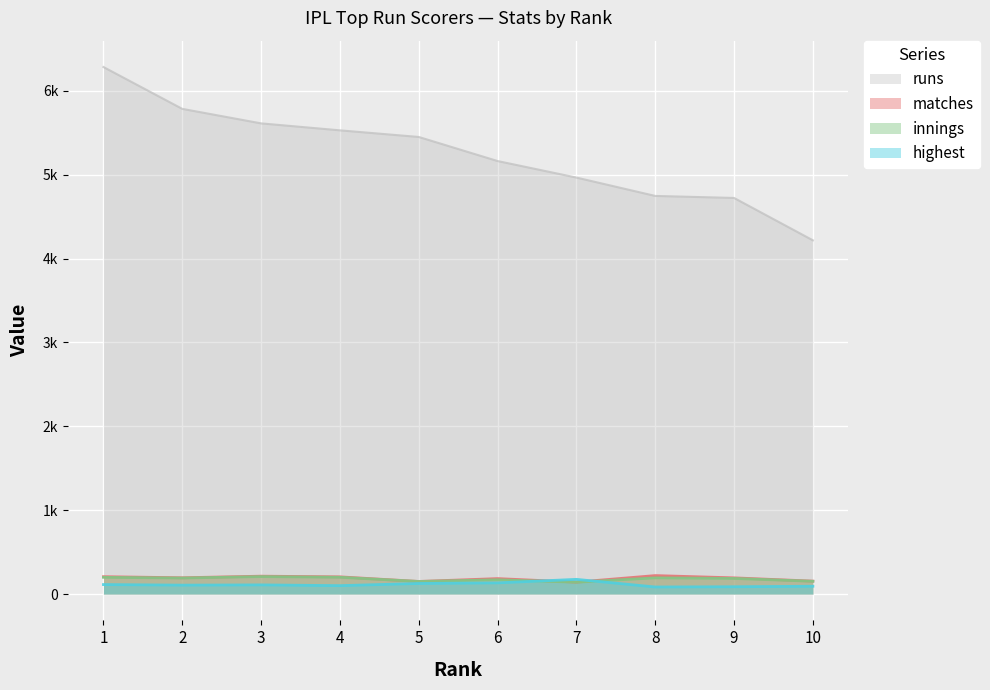

True or false: innings and runs intersect in this chart.

False